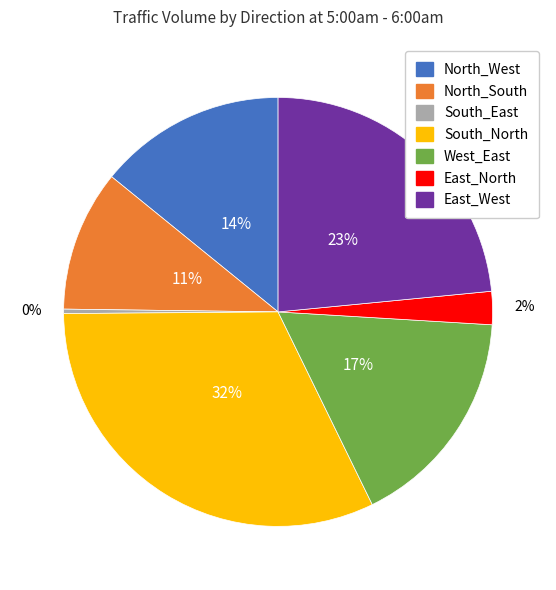

Does any single category account for the majority?

No